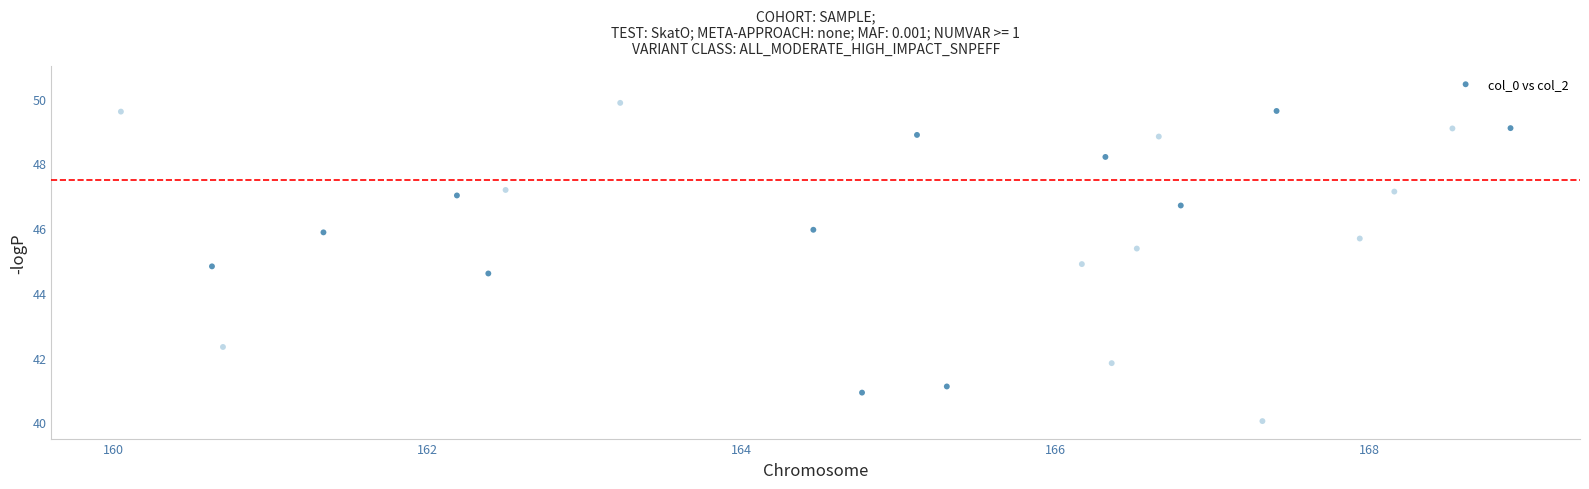

What Y value in the scatter plot is closest to 44?

44.6